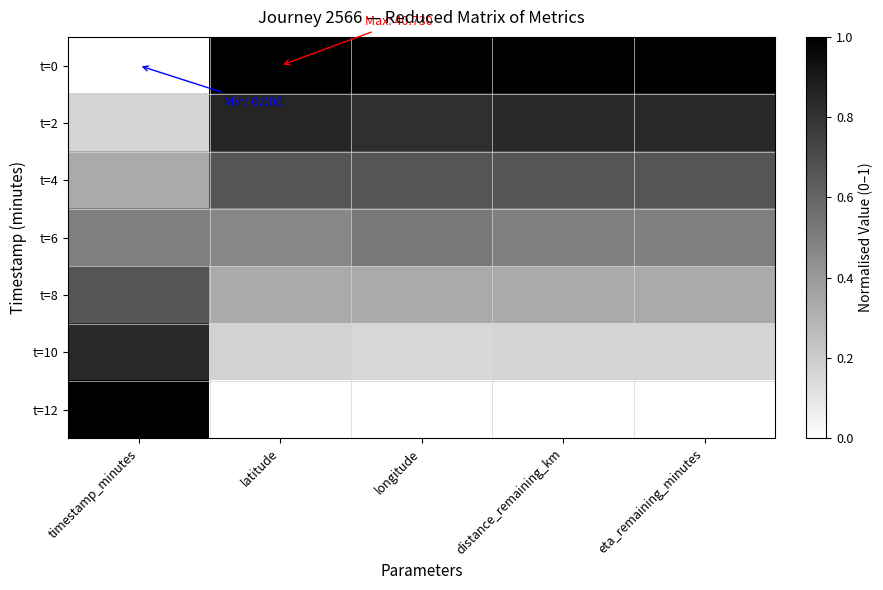

Which series has the largest total across all categories?

t=0